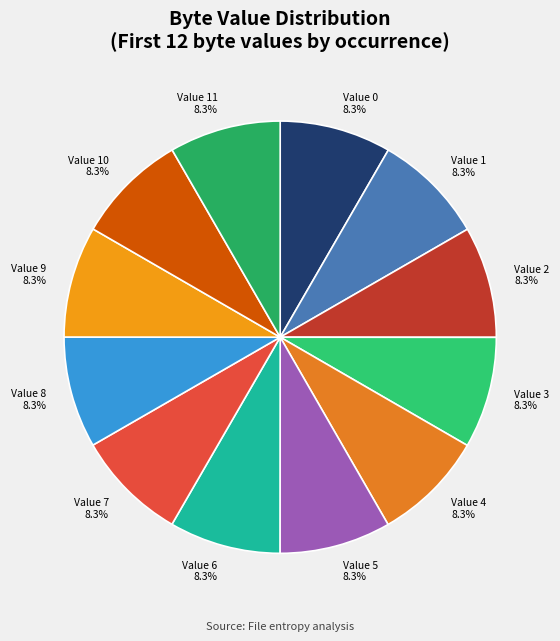

Is there any slice that represents more than half of the pie?

No